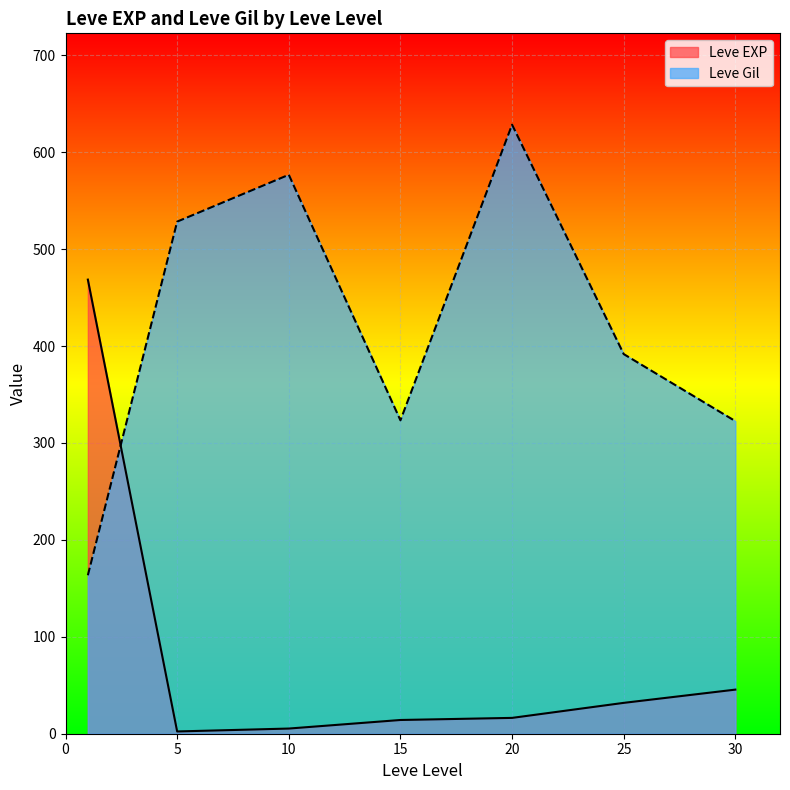

List the series in order of their overall mean, lowest first.

Leve EXP, Leve Gil